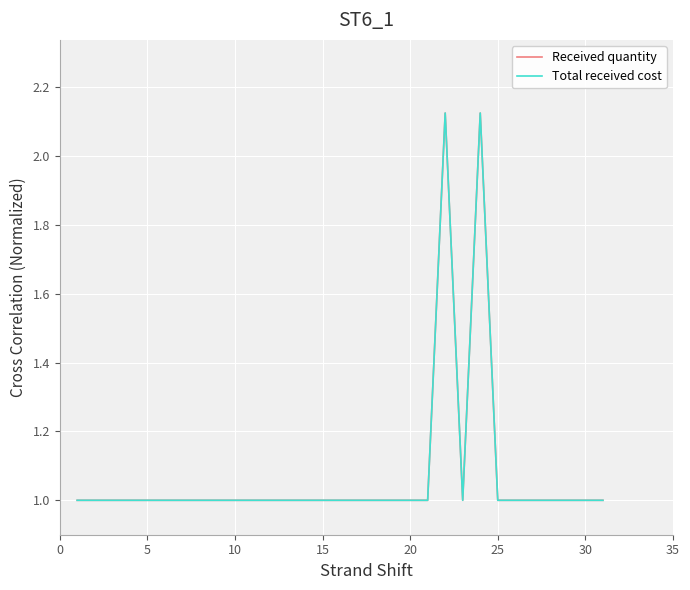

Is this an area chart (filled region under the line)?

No